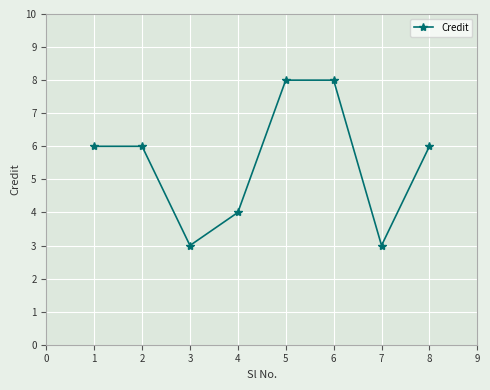

The value at 8 is 3. True or false?

False